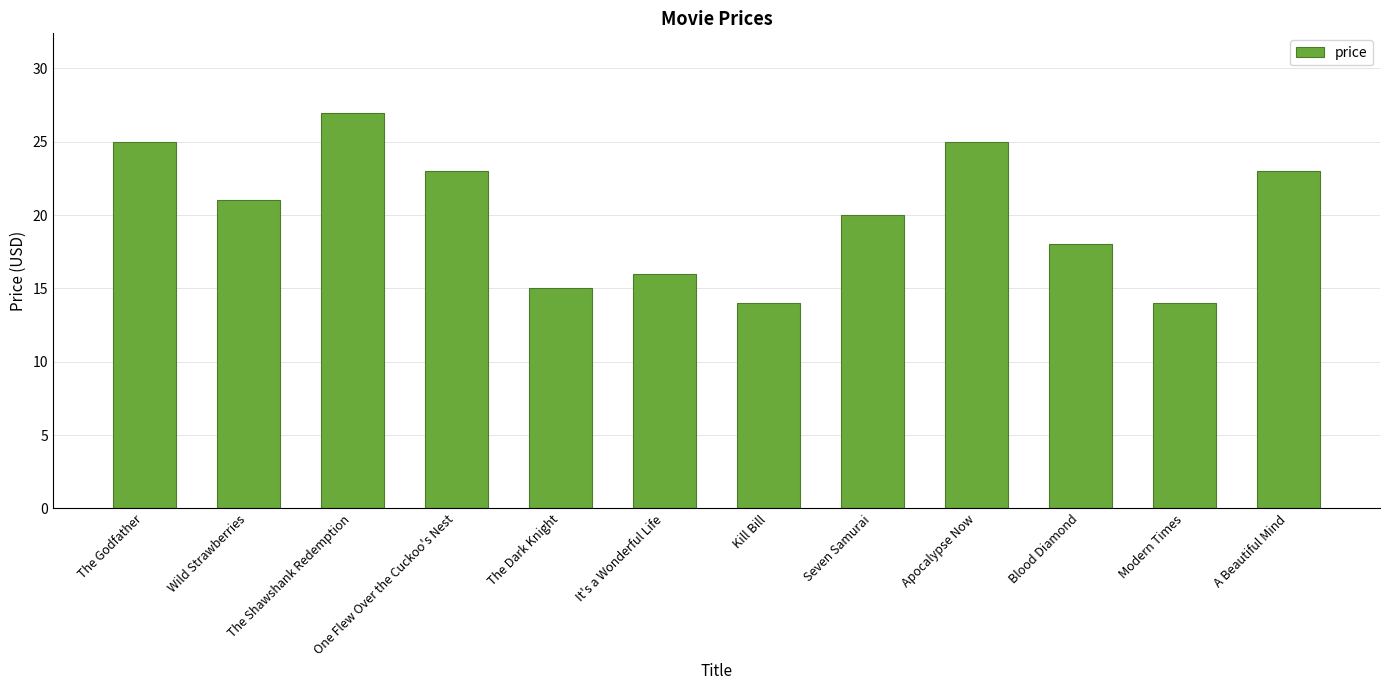

What is the difference between the maximum and minimum values?

13.0